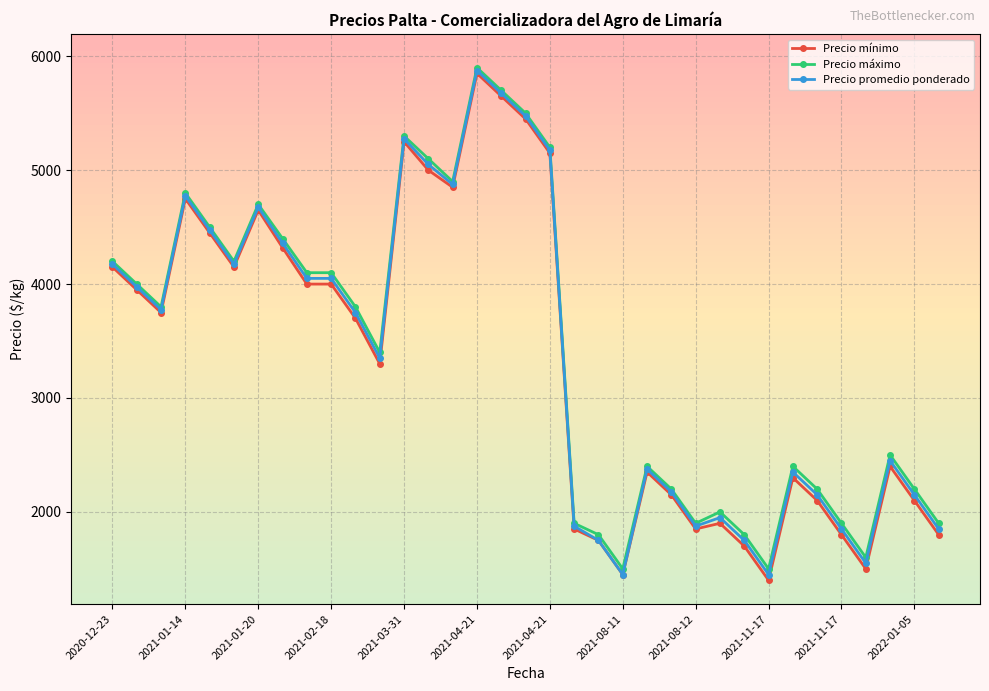

What is the lowest value of the Precio mínimo series?

1400